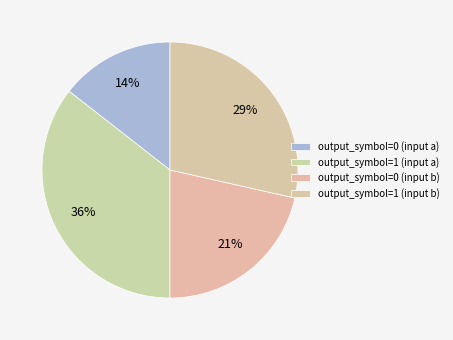

What percentage is the output_symbol=1 (input a) slice, to the nearest percent?

36%